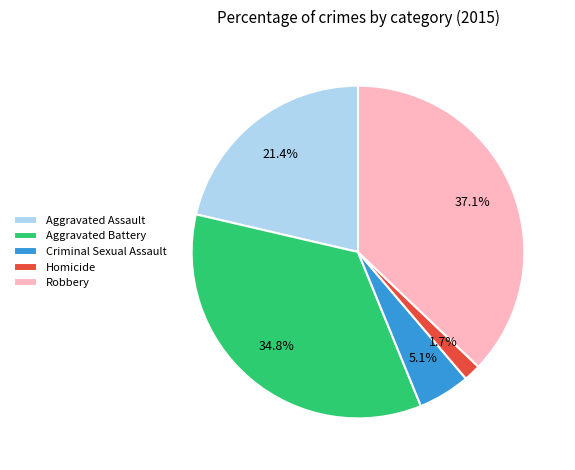

What percentage is NOT represented by Aggravated Battery?

65.2%